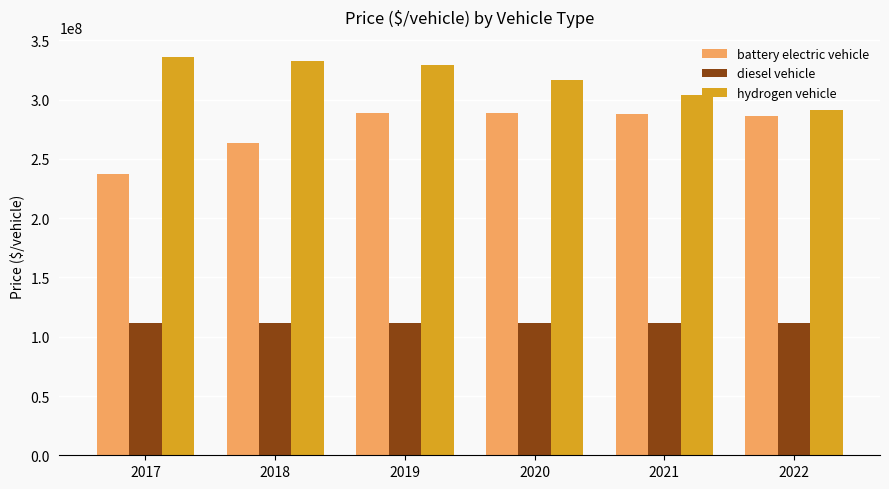

What is the spread (max minus min) of values at 2017?

224614015.1